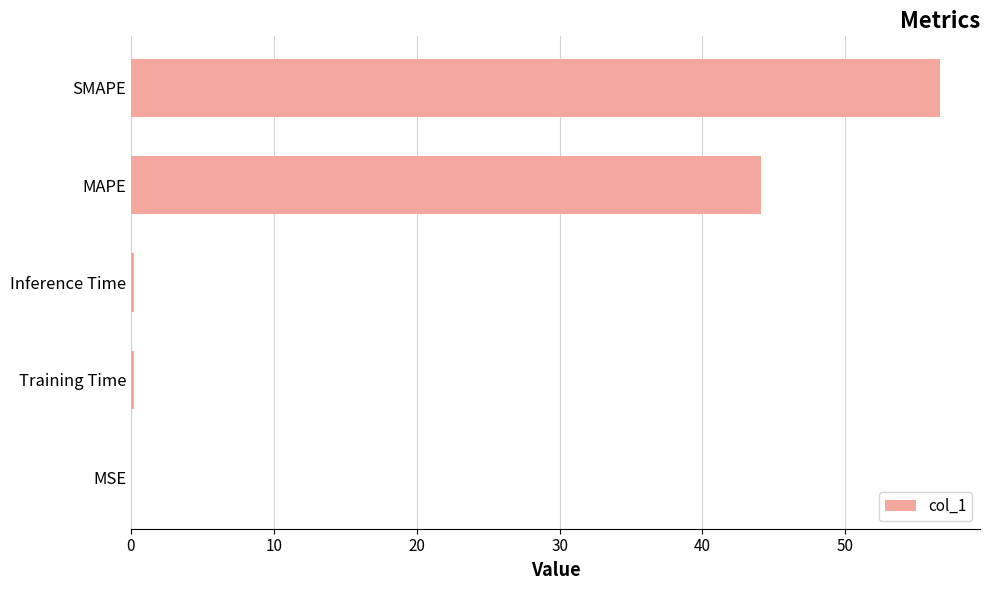

Is it true that the value at SMAPE is 56.6?

True